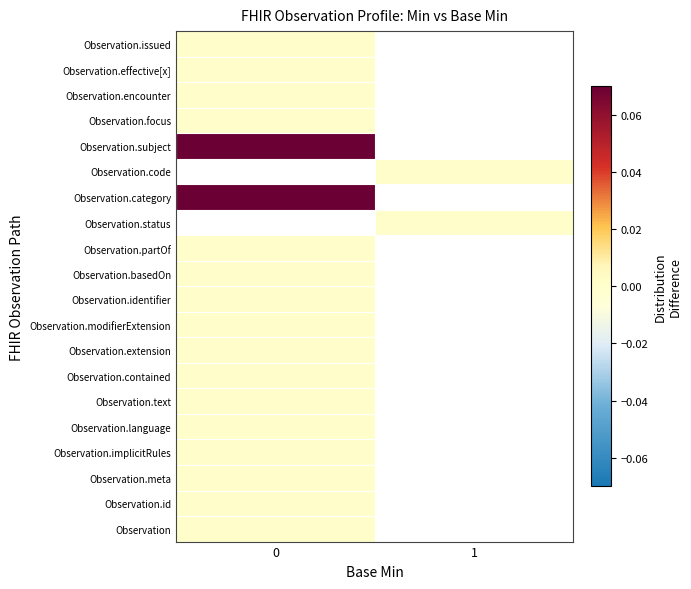

What is the spread (max minus min) of values at 0?

0.1